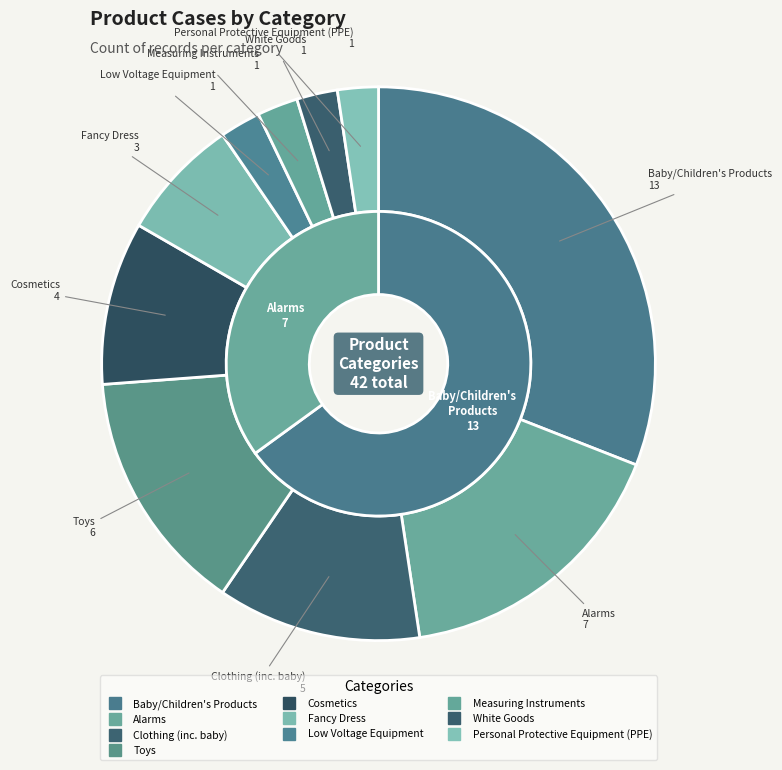

Does Toys represent more than half of the total?

No